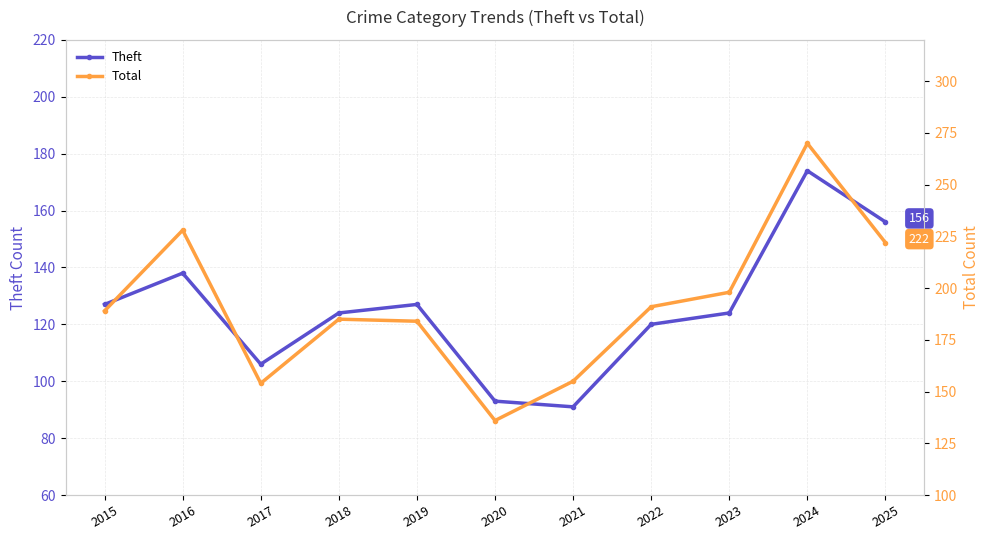

At how many categories does at least one series exceed 136?

10